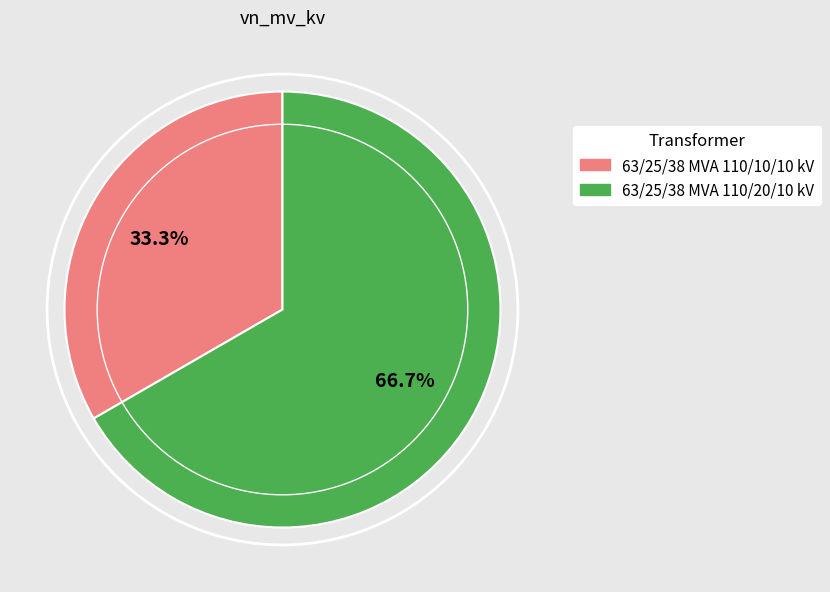

To the nearest percent, what is the difference between the 63/25/38 MVA 110/10/10 kV and 63/25/38 MVA 110/20/10 kV slice percentages?

33%